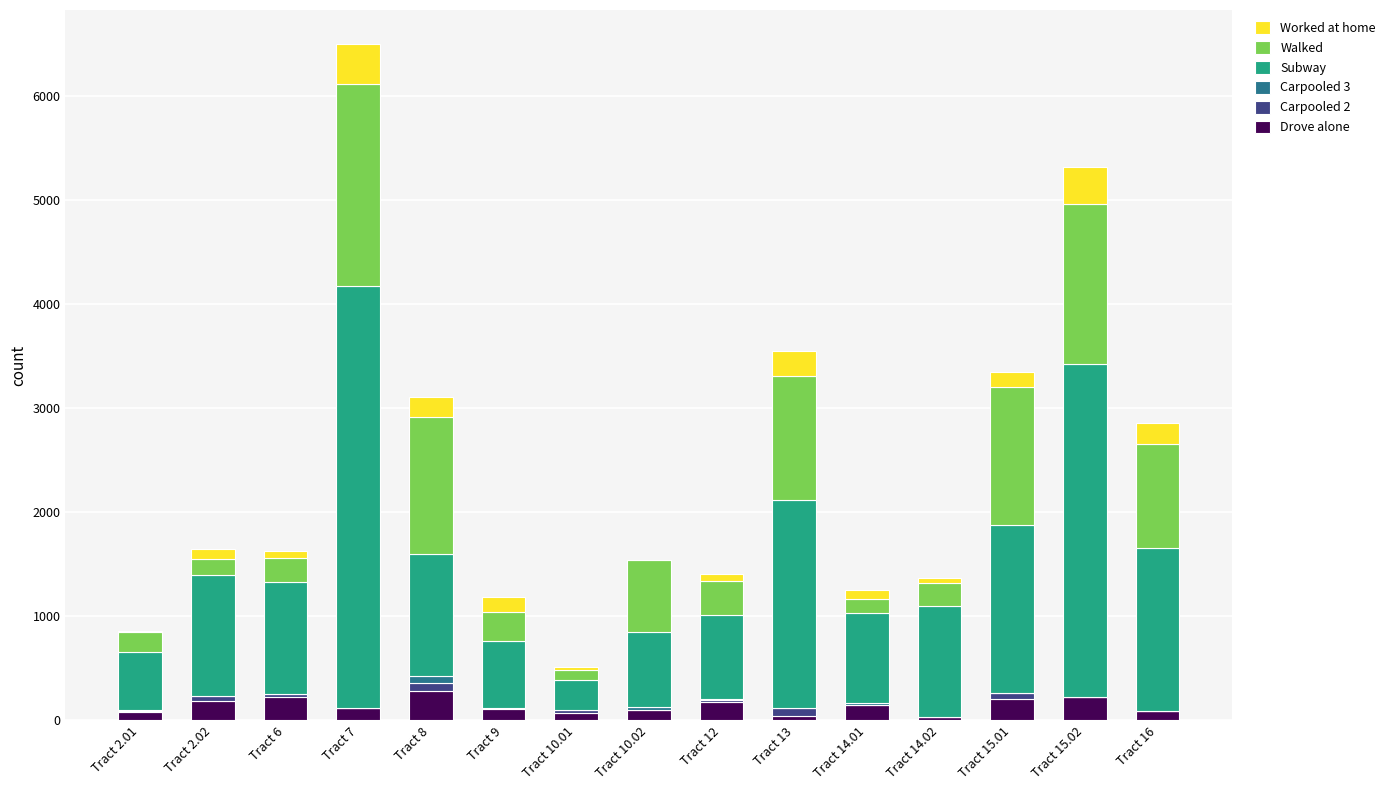

What is the maximum value for Drove alone?

278